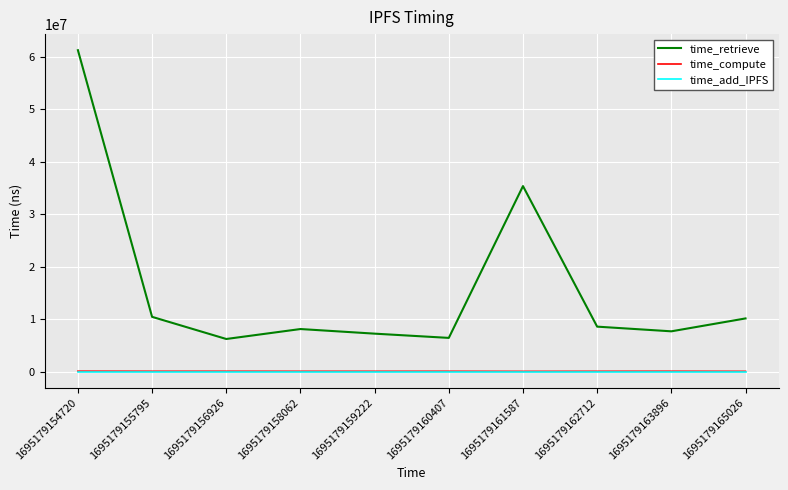

Which series has the widest spread of values?

time_retrieve